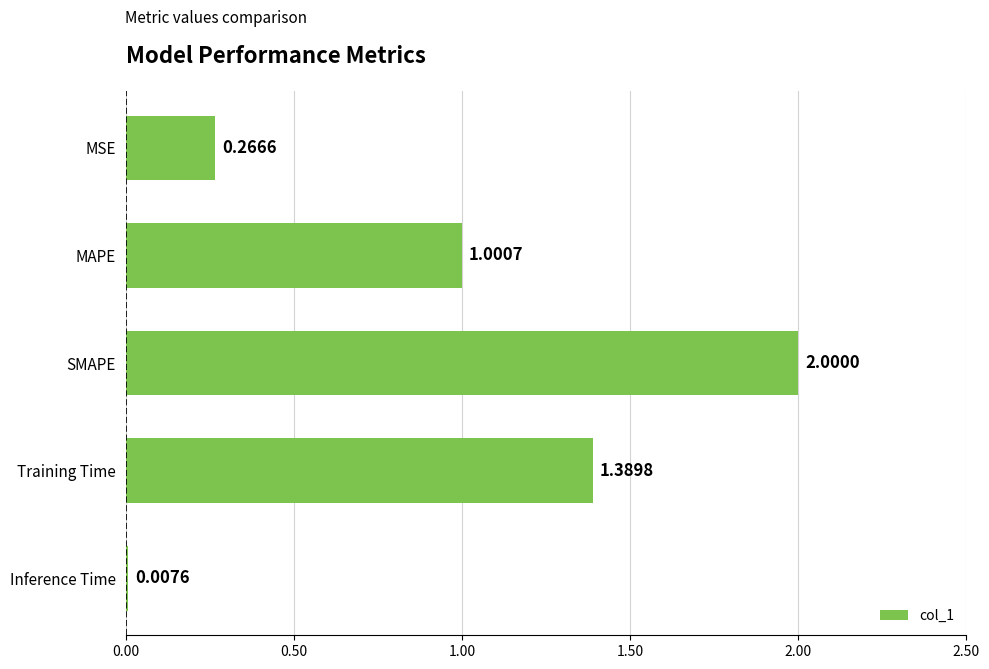

Where is the data nearest to the value 1?

MAPE